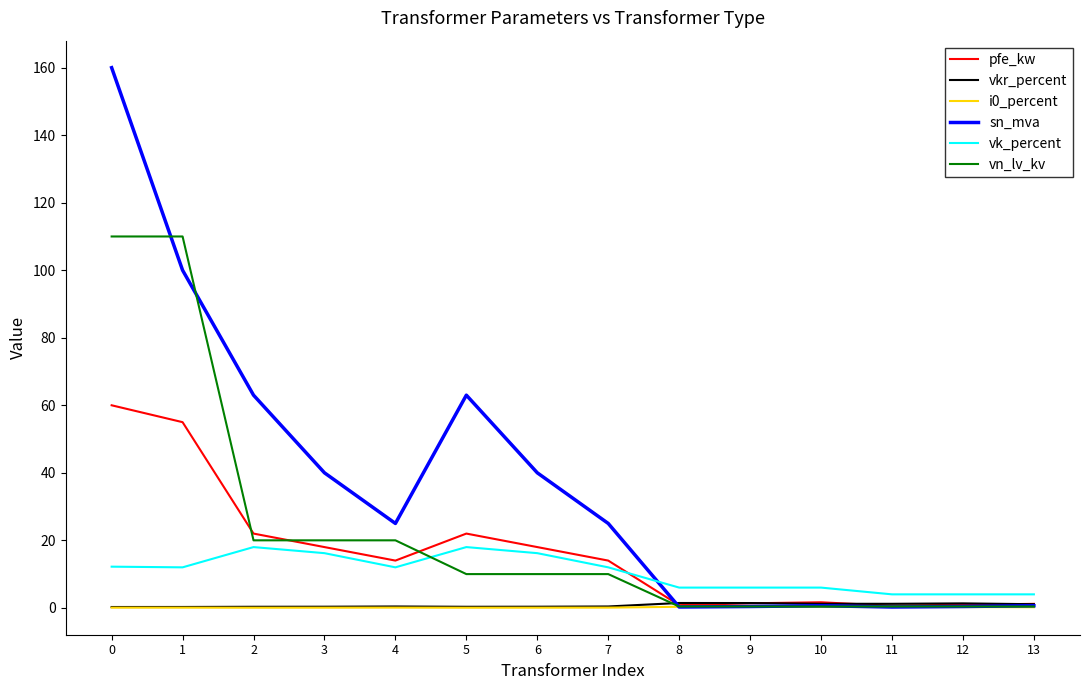

Which series has the largest total across all categories?

sn_mva